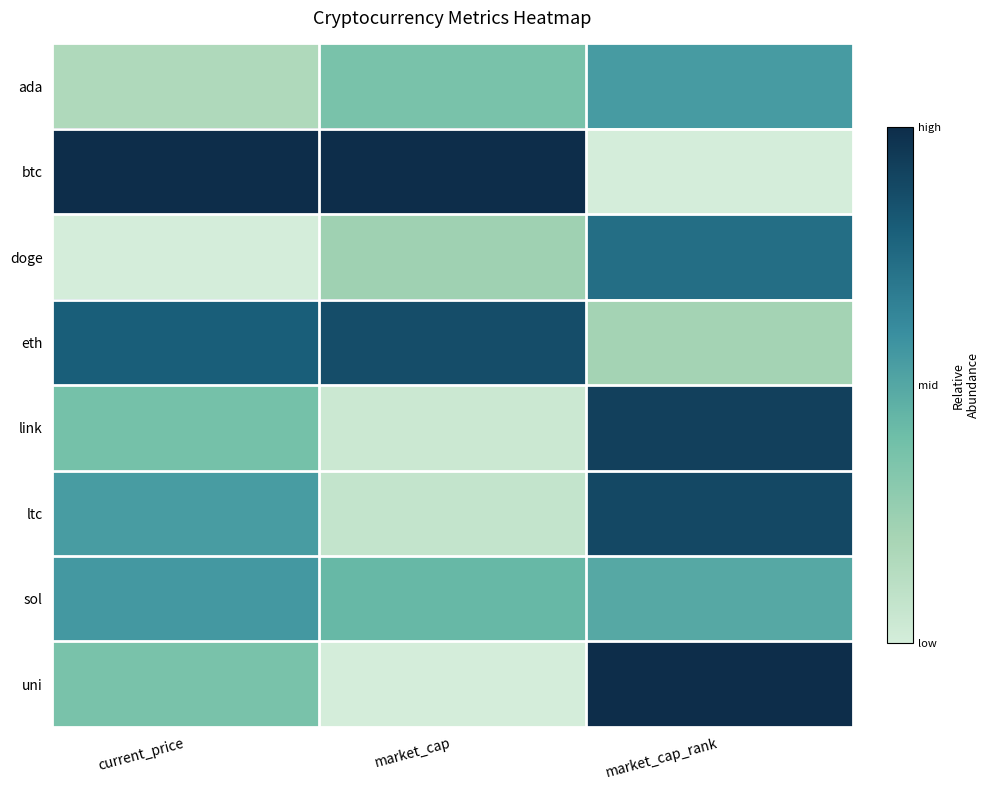

Which series has the widest spread of values?

btc